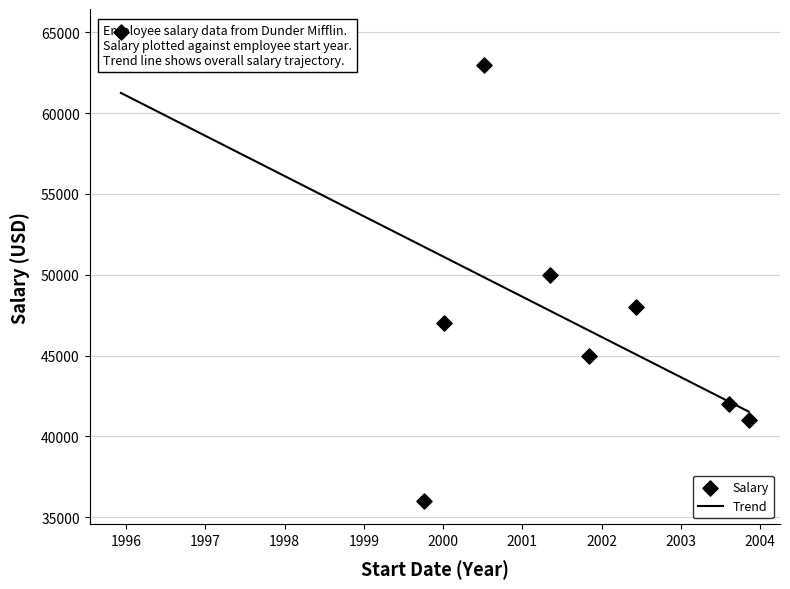

What is the change in value from 2000-07-04 to 2003-11-08?

-22000